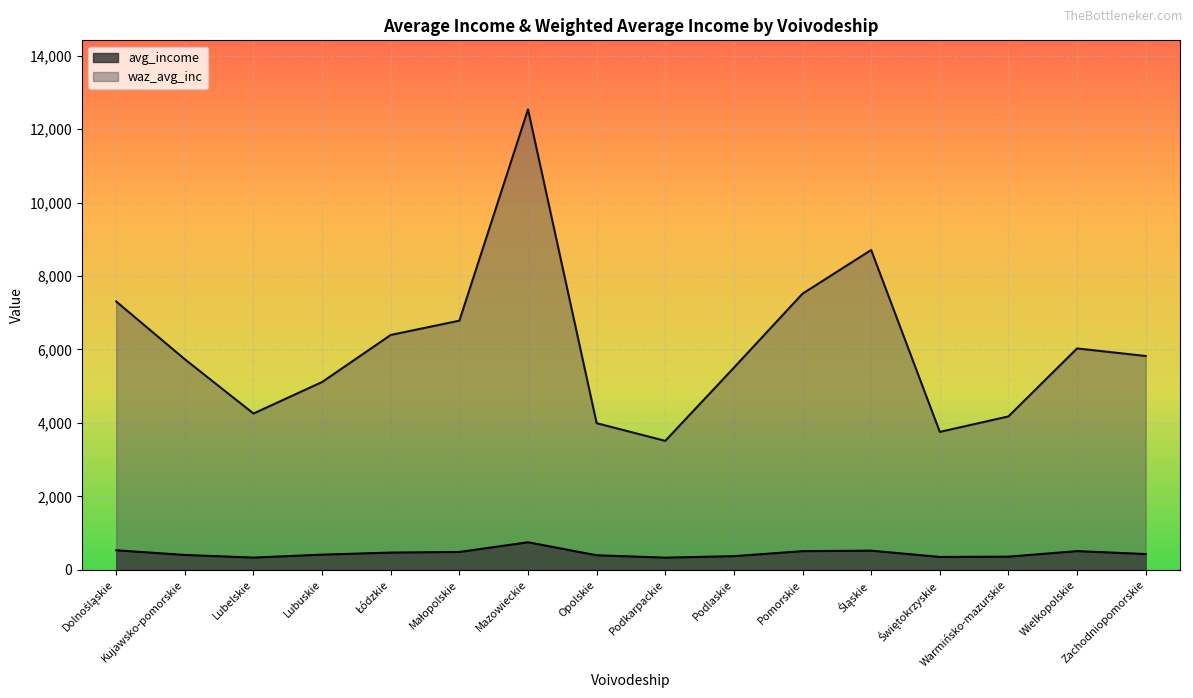

At how many categories does at least one series exceed 879?

16